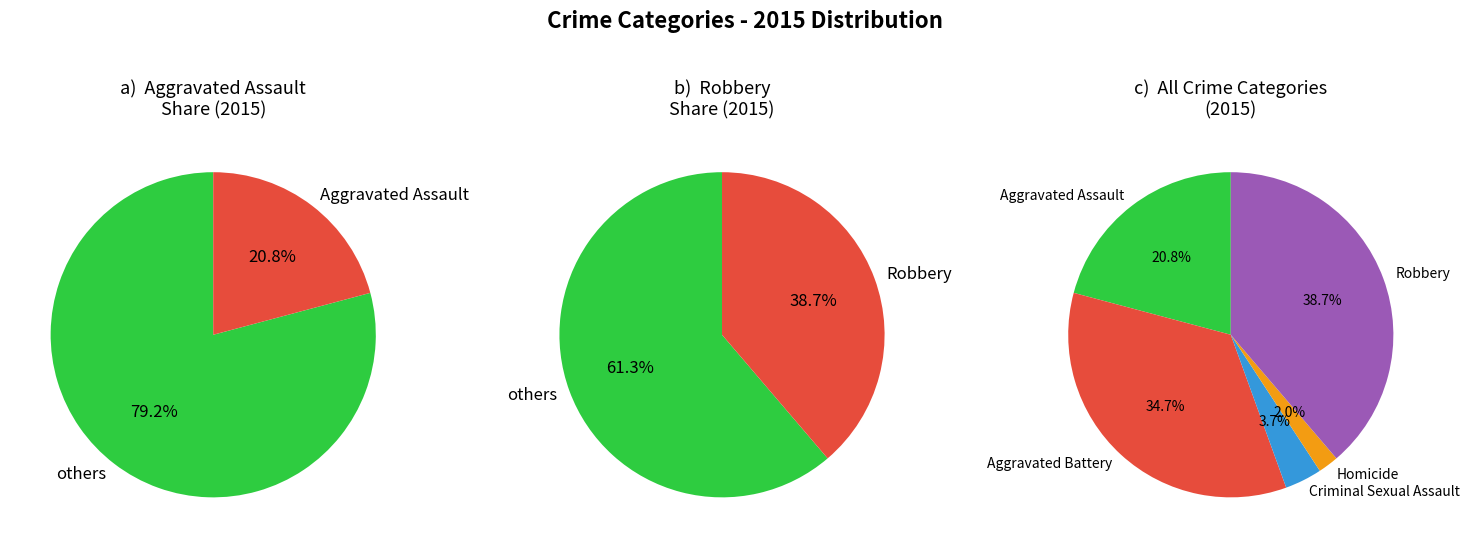

Which slice is the smallest?

Homicide